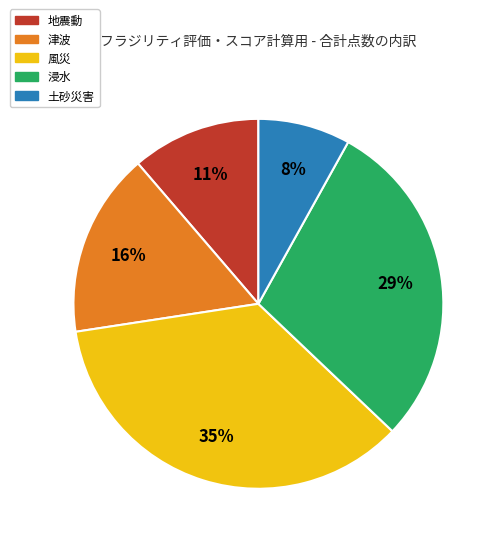

To the nearest percent, what percentage of the pie is 風災?

35%